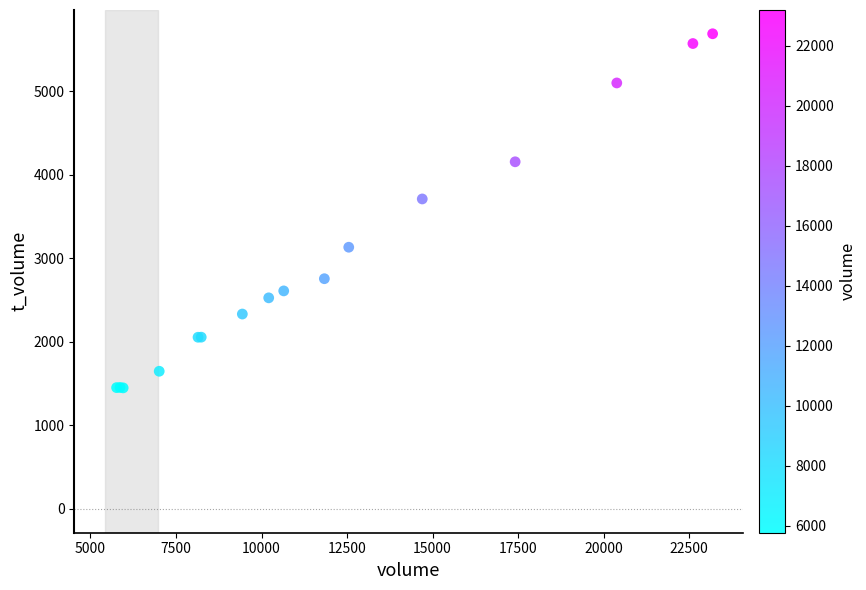

What Y value in the scatter plot is closest to 3570?

3712